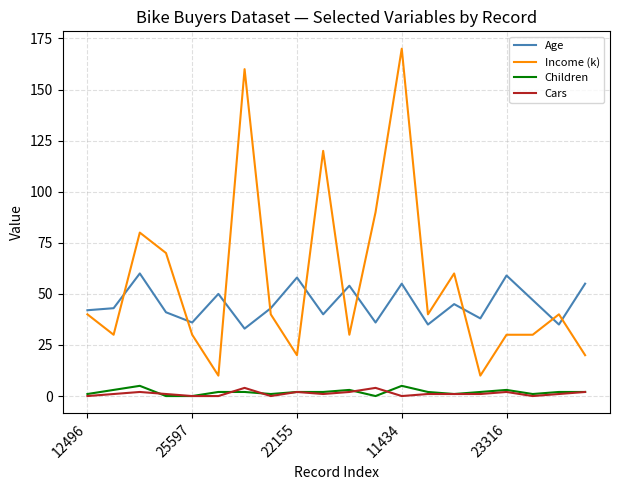

Which series has the largest range (max minus min)?

Income (k)